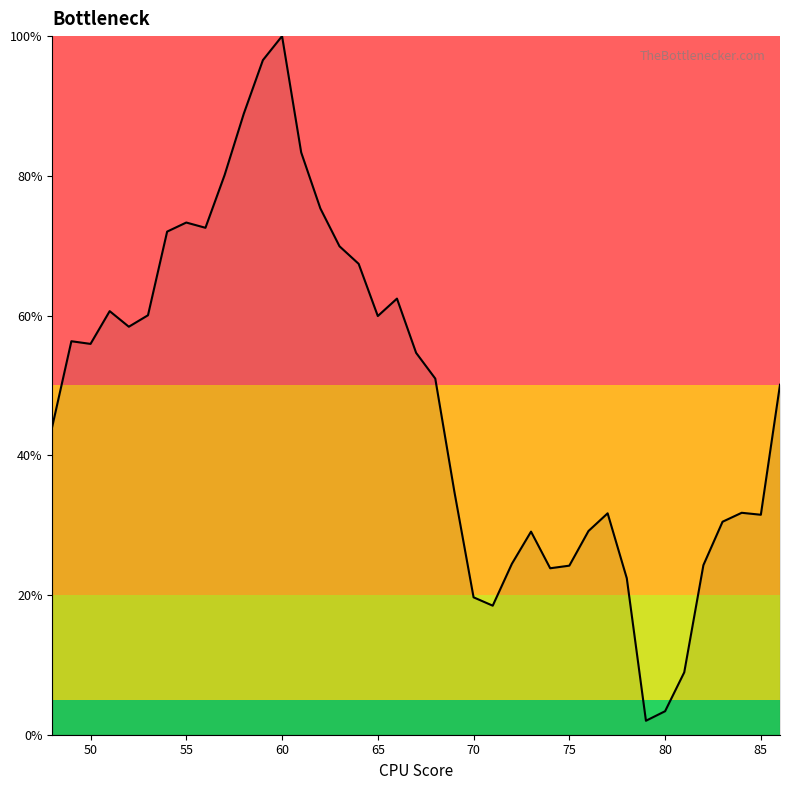

What is the smallest value displayed?

2.0